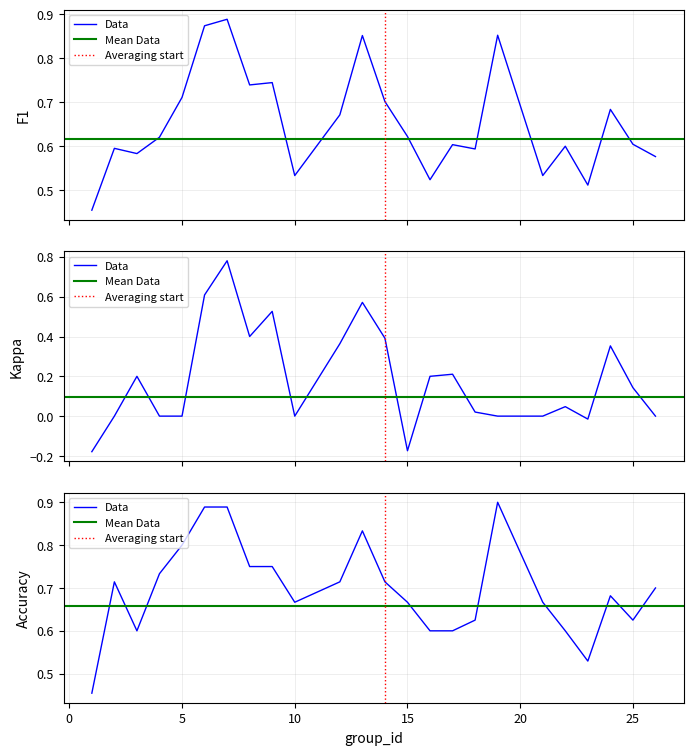

Rank the categories by kappa value from lowest to highest.

1, 15, 23, 2, 4, 5, 10, 19, 21, 26, 18, 22, 25, 3, 16, 17, 24, 12, 14, 8, 9, 13, 6, 7